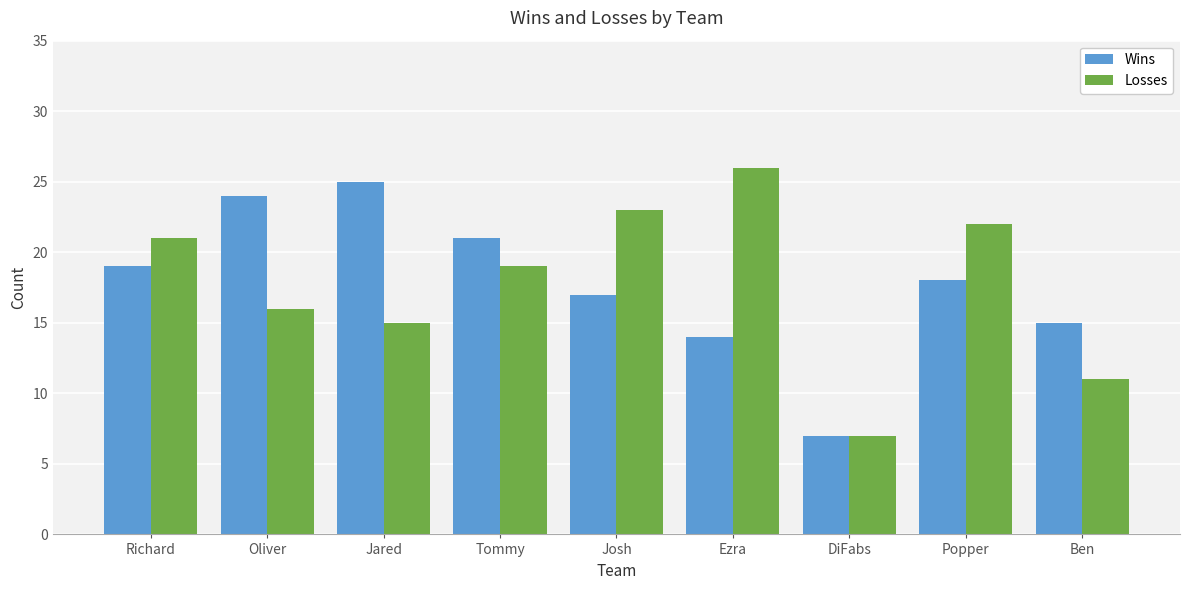

Reading left to right, what are all the values shown in this chart?

Wins: 19	24	25	21	17	14	7	18	15
Losses: 21	16	15	19	23	26	7	22	11